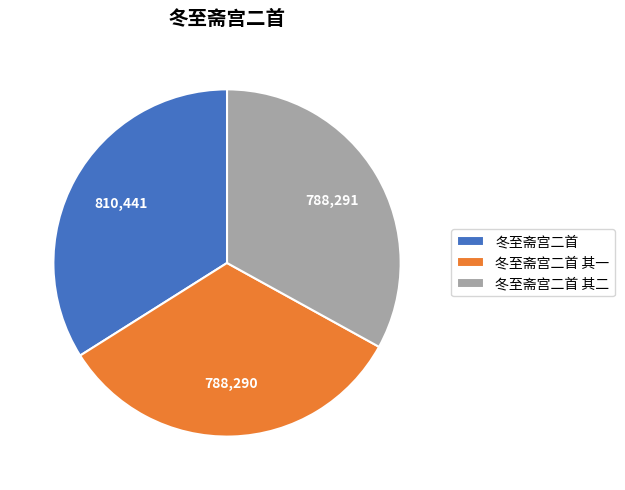

Do 冬至斋宫二首 其一 and 冬至斋宫二首 together represent more than half of the pie?

Yes